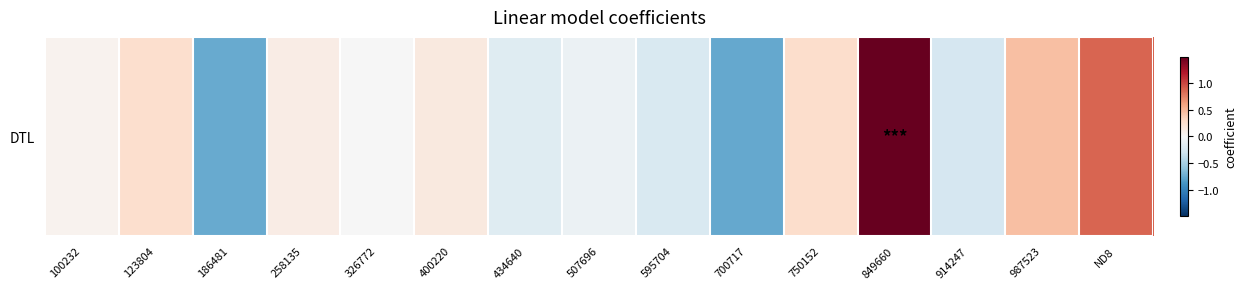

Is it true that the value at 400220 is 0.1?

True